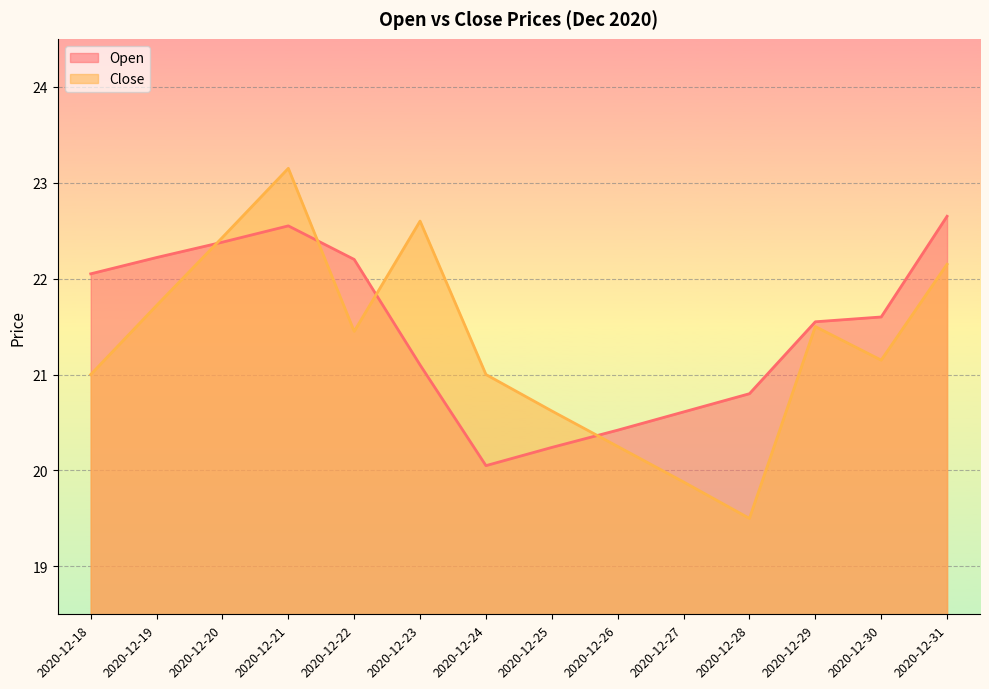

Which label corresponds to the largest value in the chart?

2020-12-21